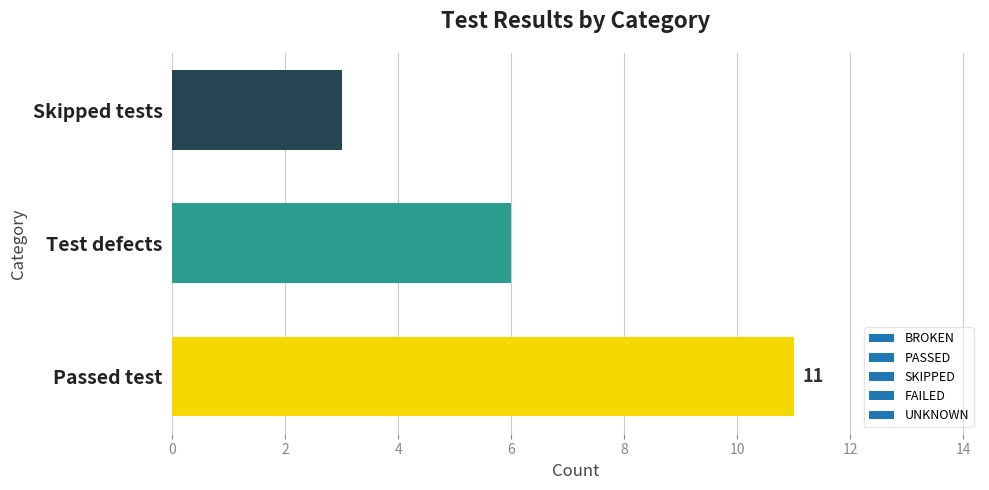

What is the change in value from Test defects to Skipped tests?

-3